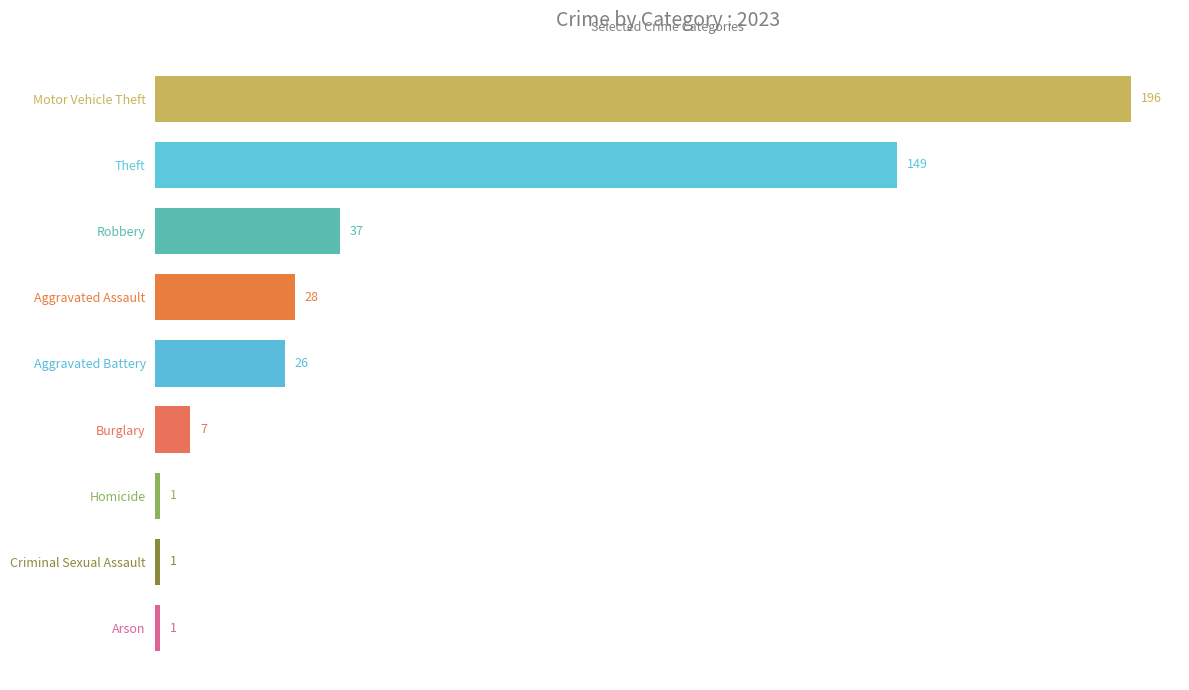

Between Aggravated Battery and Criminal Sexual Assault, which is larger?

Aggravated Battery